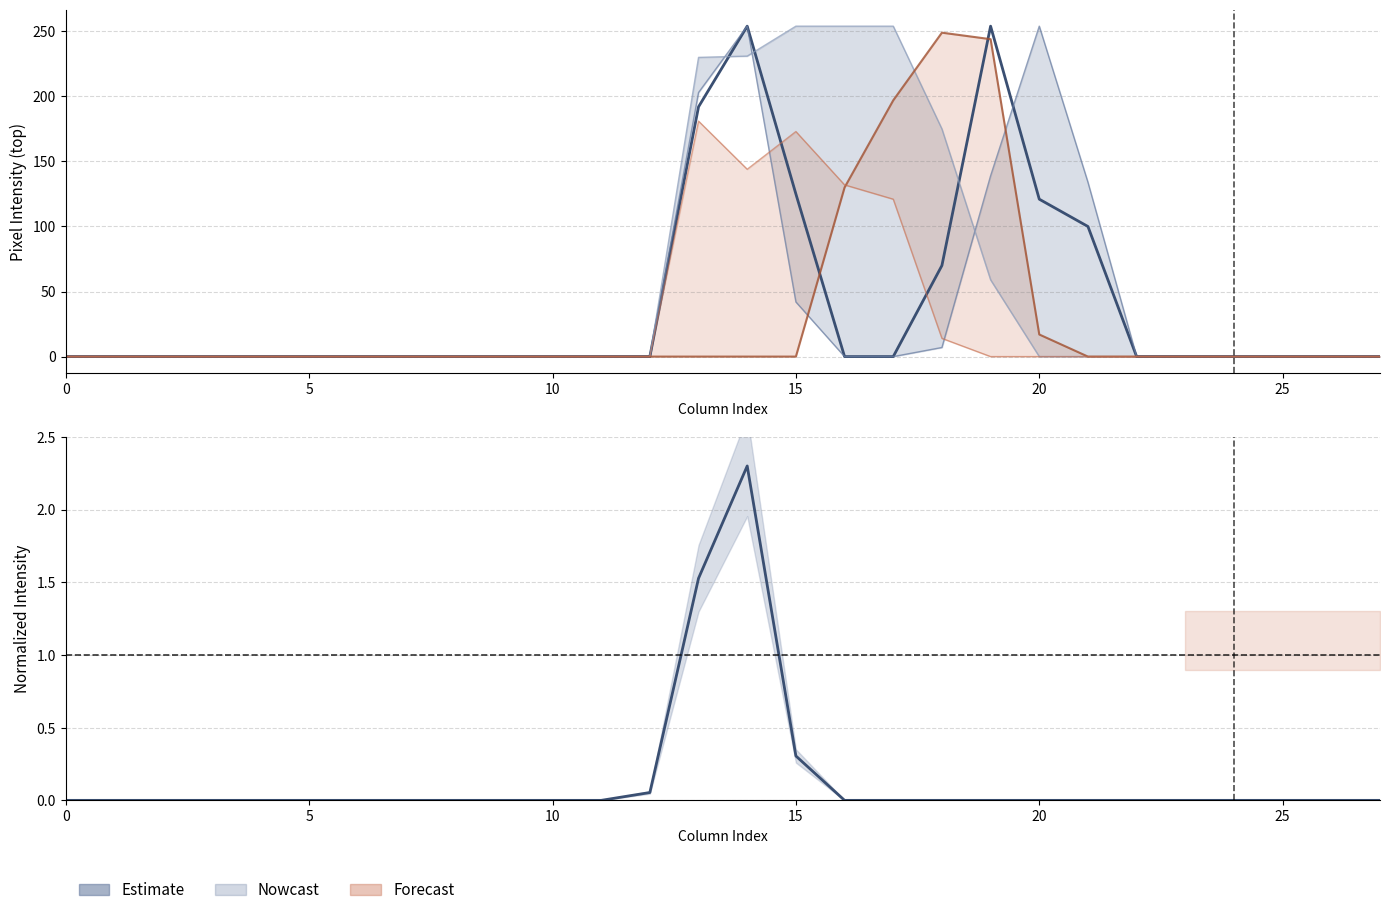

The col_18 series shows 0.0 at 0. True or false?

True